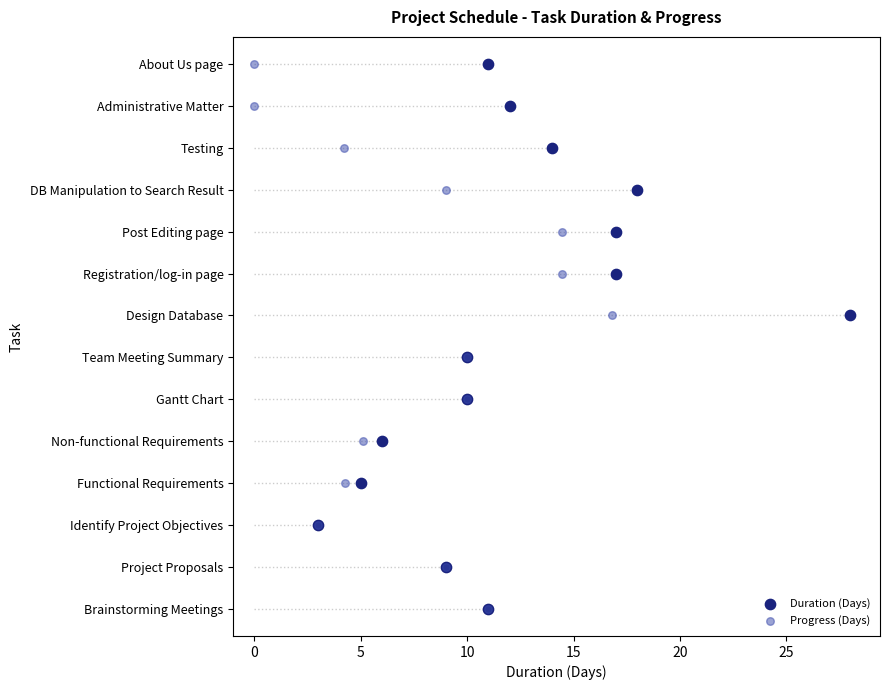

Which series reaches the minimum Y coordinate?

Duration (Days)